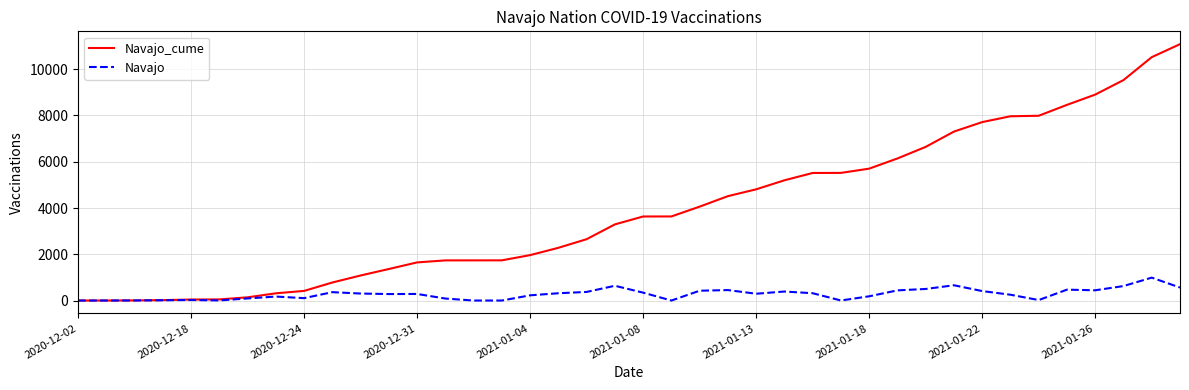

Rank the series by their maximum value, from lowest to highest.

Navajo, Navajo_cume